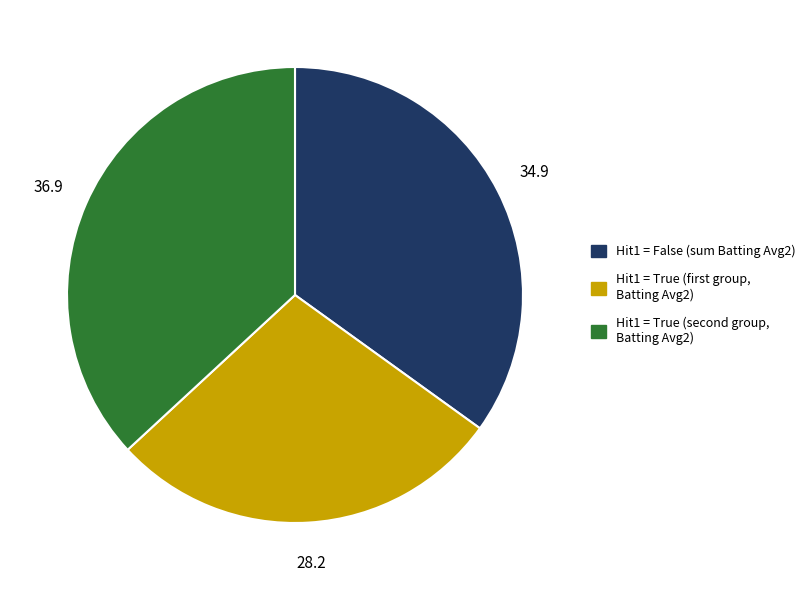

Is there a majority slice in this chart?

No